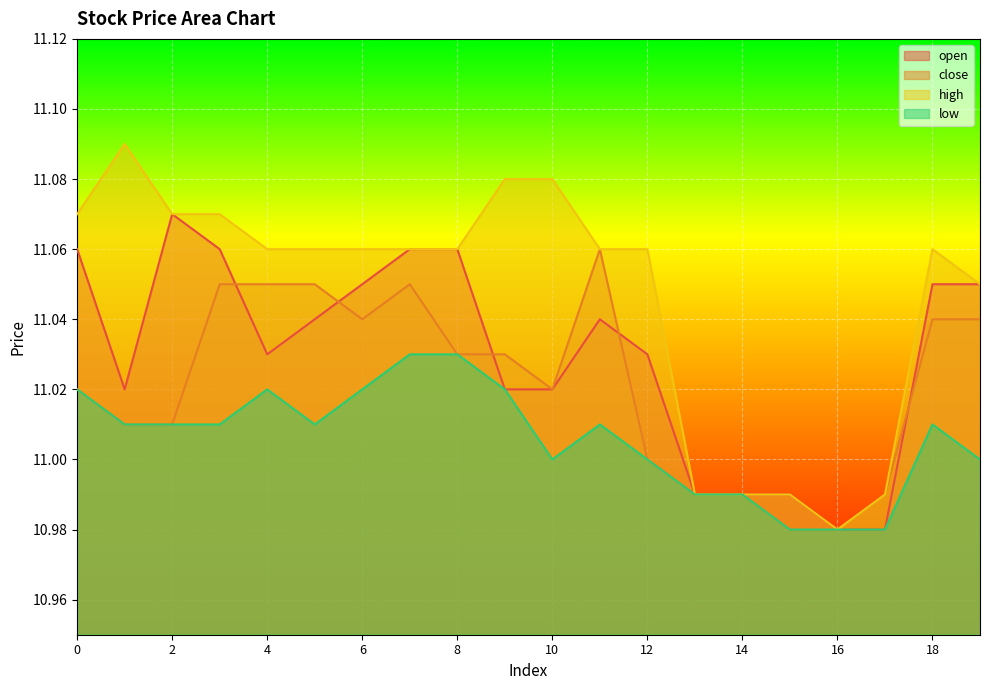

Rank the series by their maximum value, from lowest to highest.

low, close, open, high